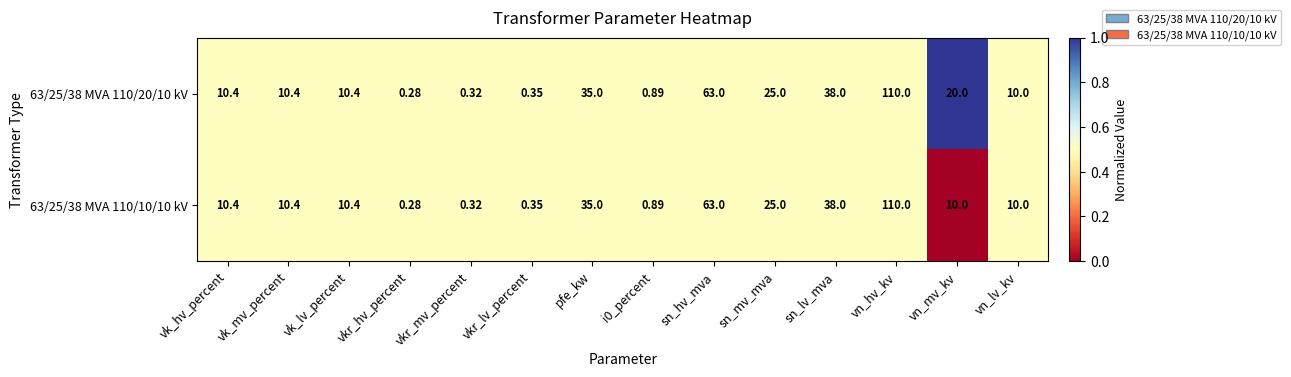

At which category is the sum across all series the highest?

vn_hv_kv